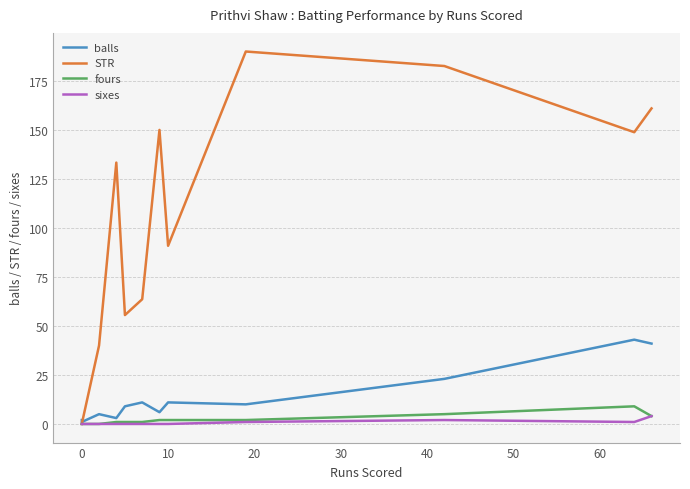

What are all the series names shown in the legend?

balls, STR, fours, sixes